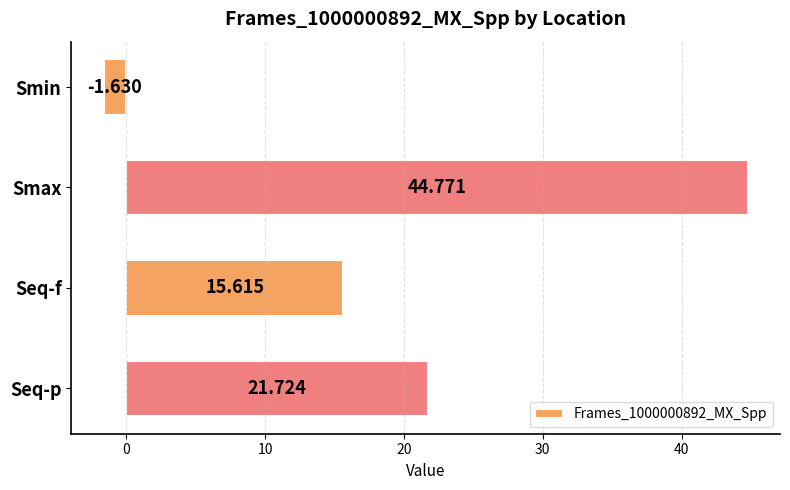

How many positive values are there?

3